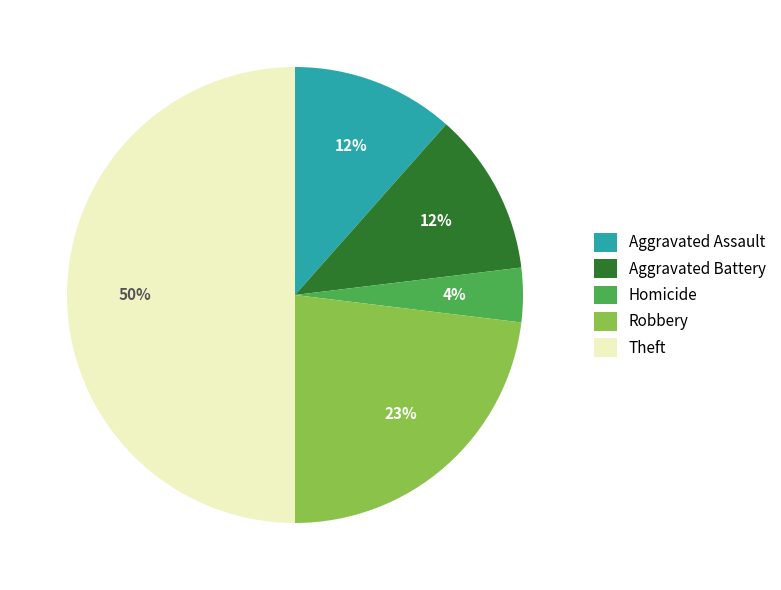

What is the ratio of the value at Aggravated Battery to the value at Aggravated Assault?

1.0